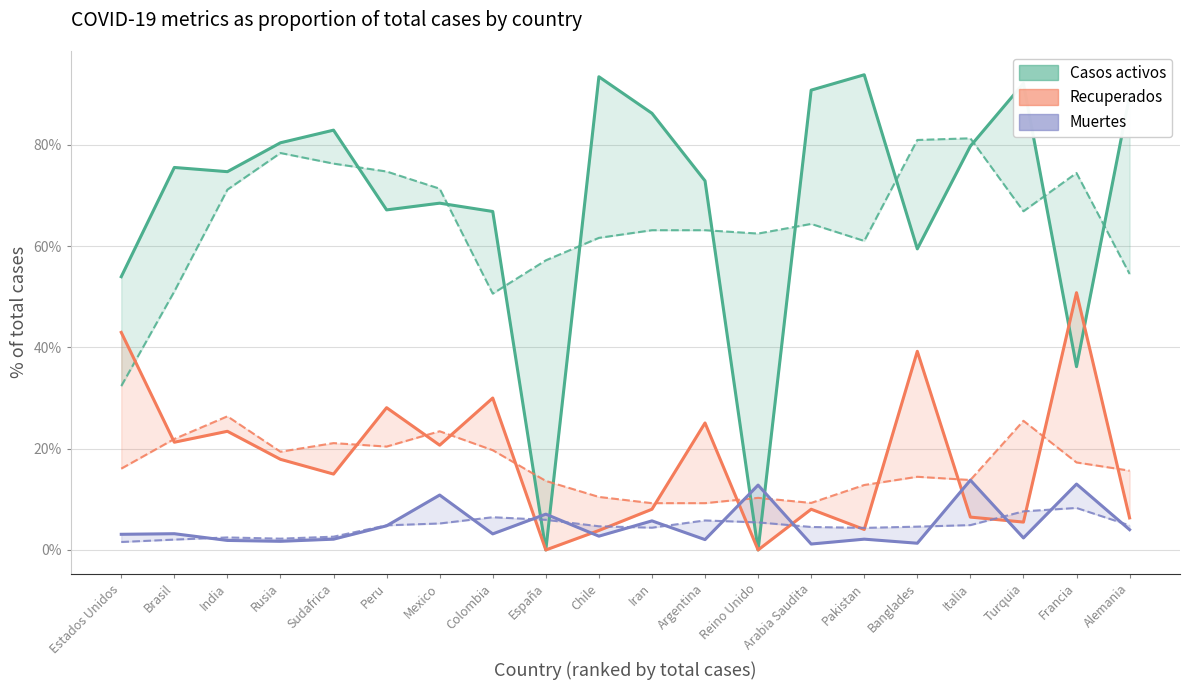

What is the maximum value shown in the chart?

93.8